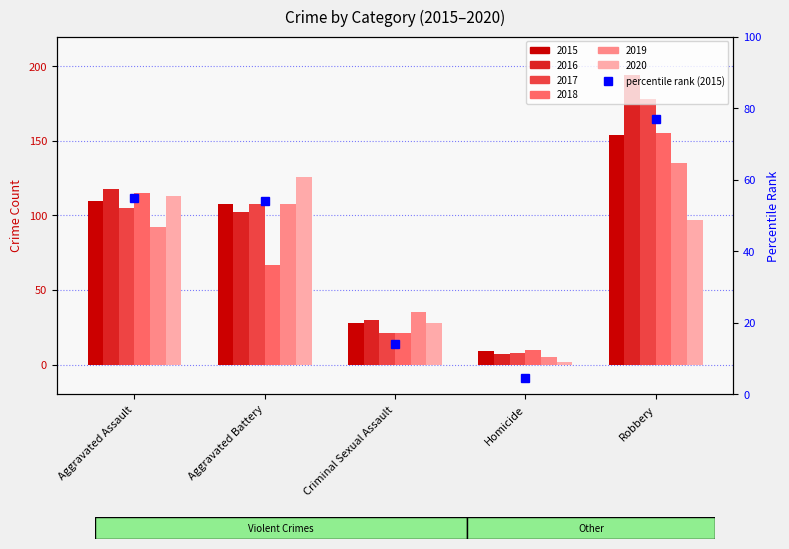

Read the 2020 value at Criminal Sexual Assault, to the nearest 50.

50